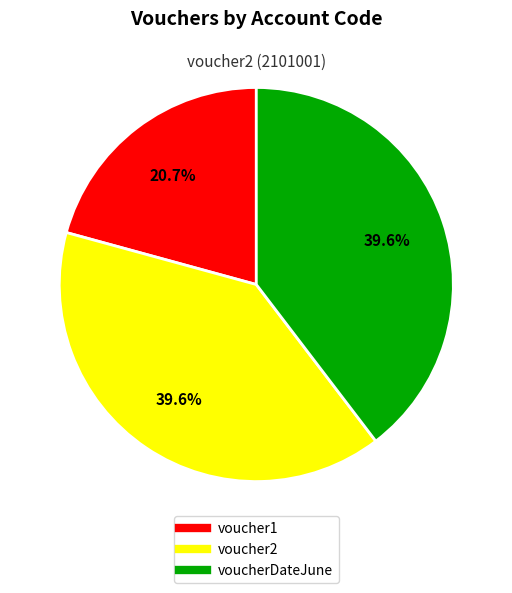

Between voucher2 and voucher1, which is larger?

voucher2